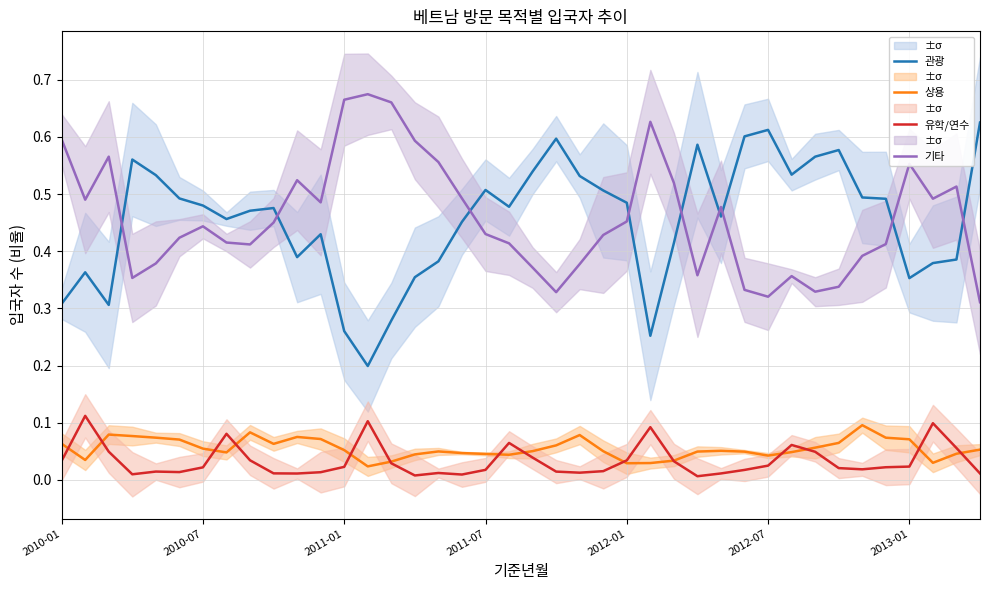

True or false: 기타 and 유학/연수 intersect in this chart.

False